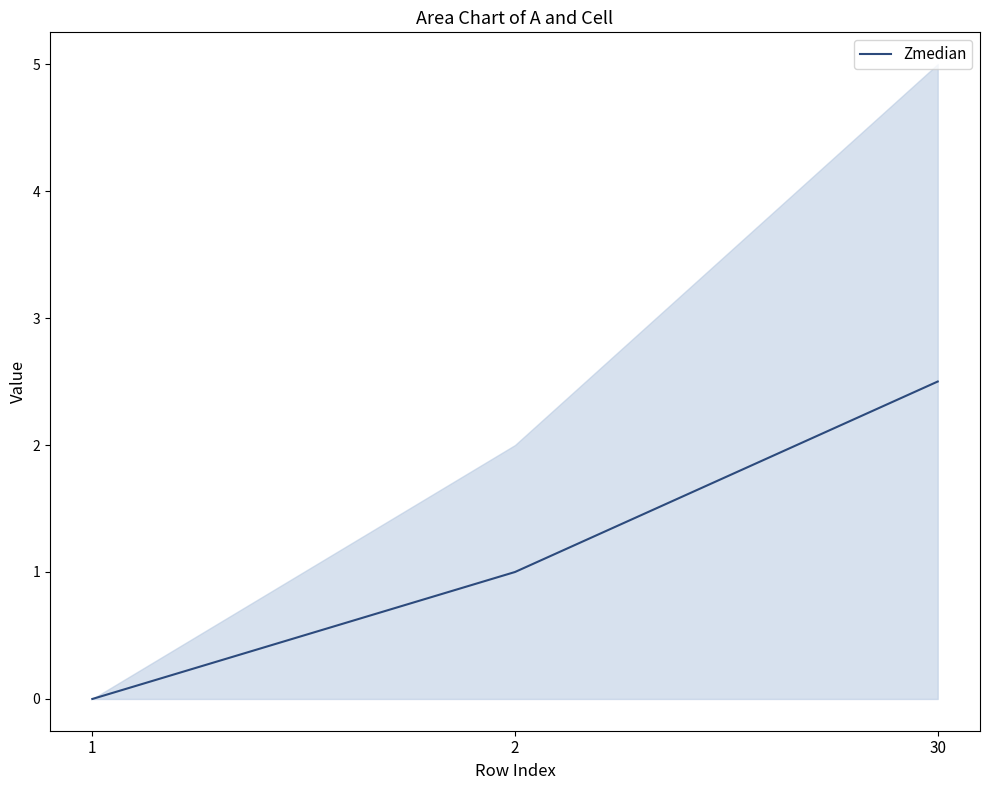

Which has a higher value, 1 or 30?

30